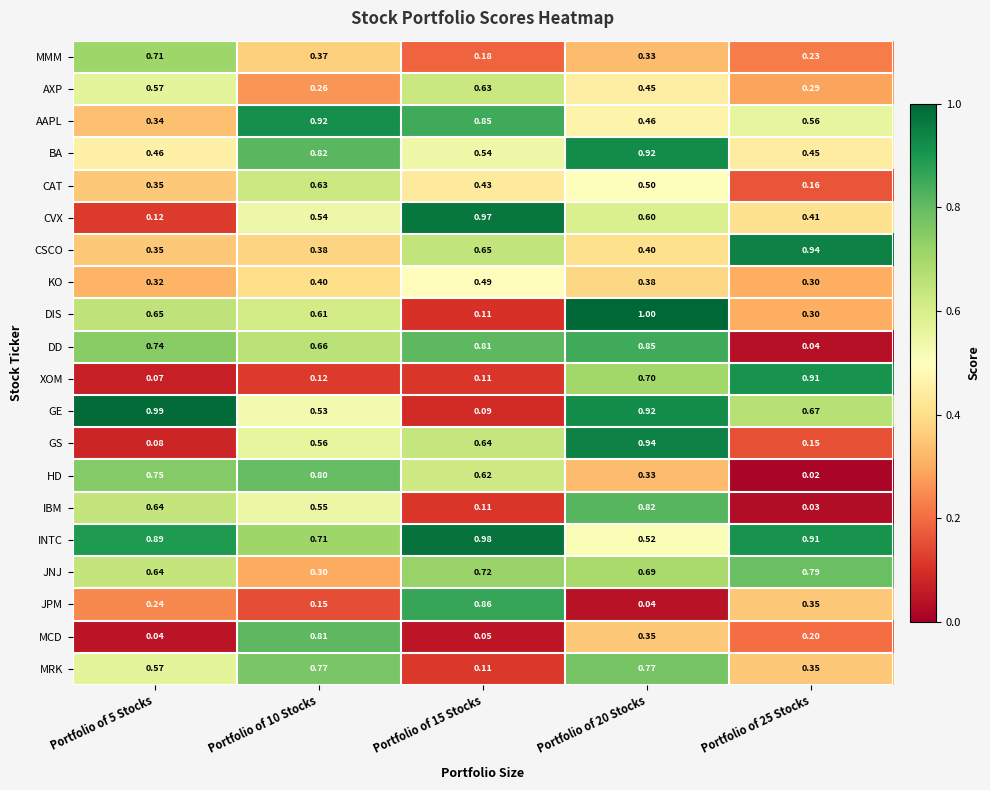

Which series has the widest spread of values?

GE